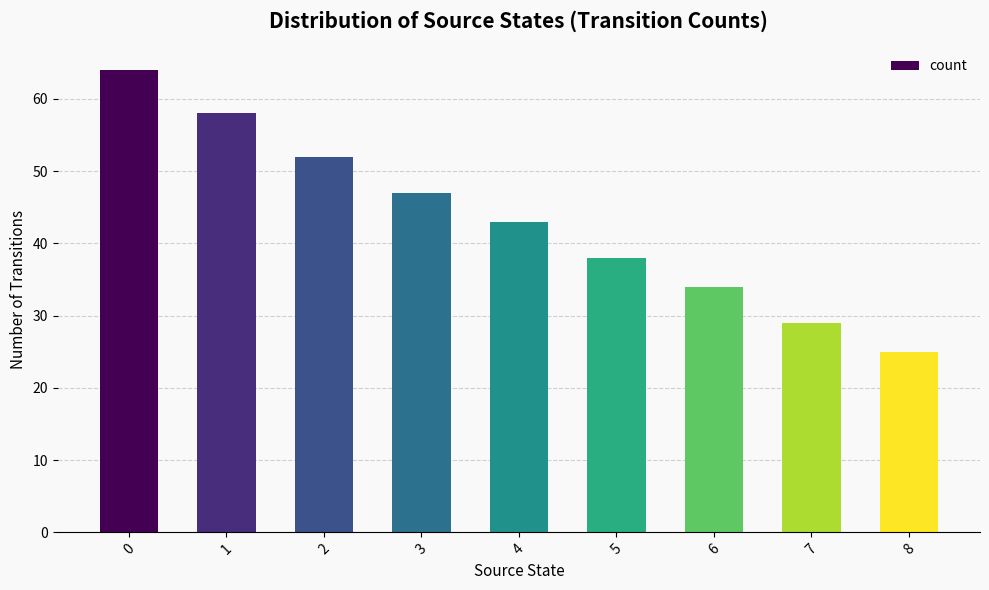

What is the change in value from 1 to 7?

-29